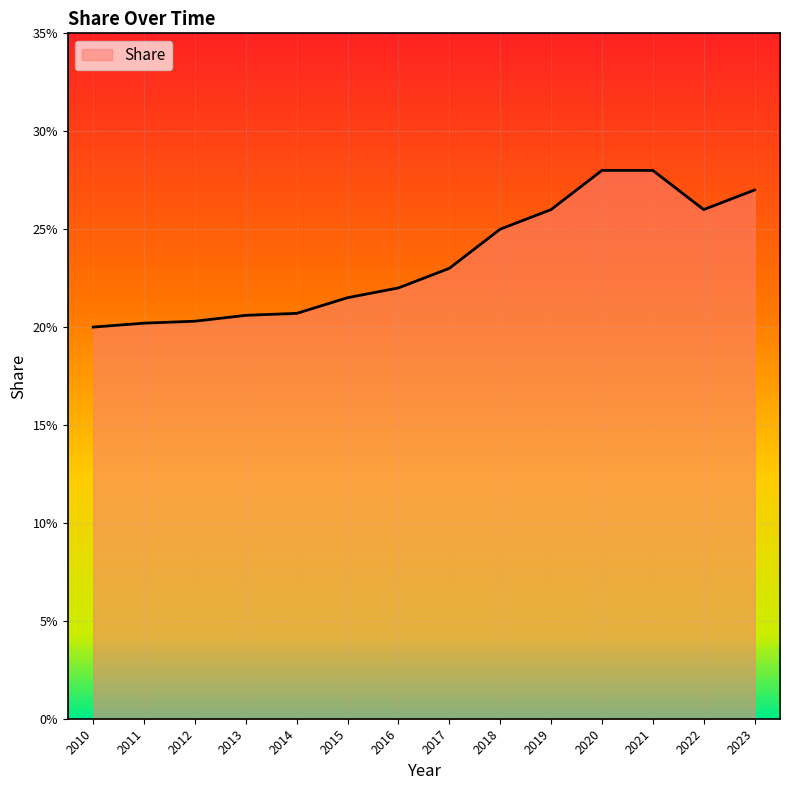

What is the change in value from 2015 to 2021?

+0.1